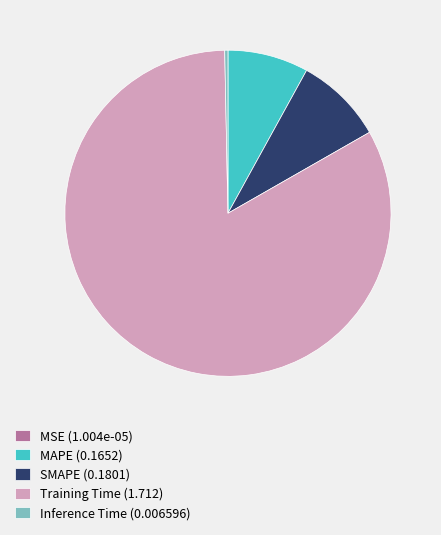

Is the sum of Inference Time (0.006596) and SMAPE (0.1801) greater than half?

No